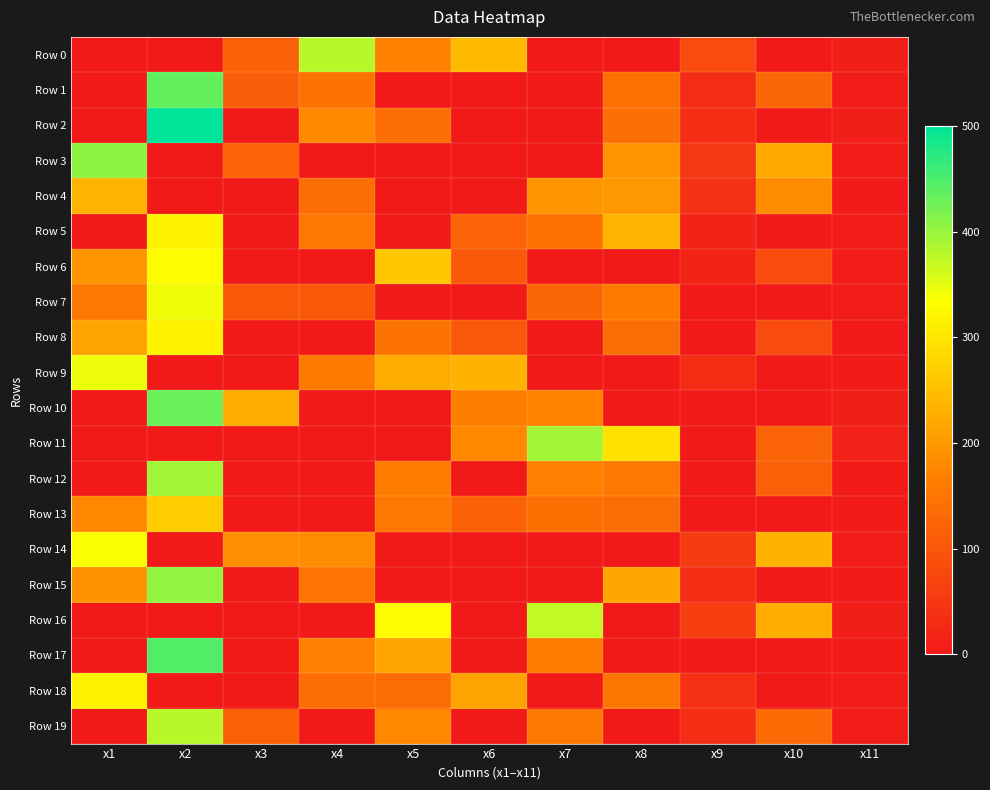

What is the maximum value shown in the chart?

500